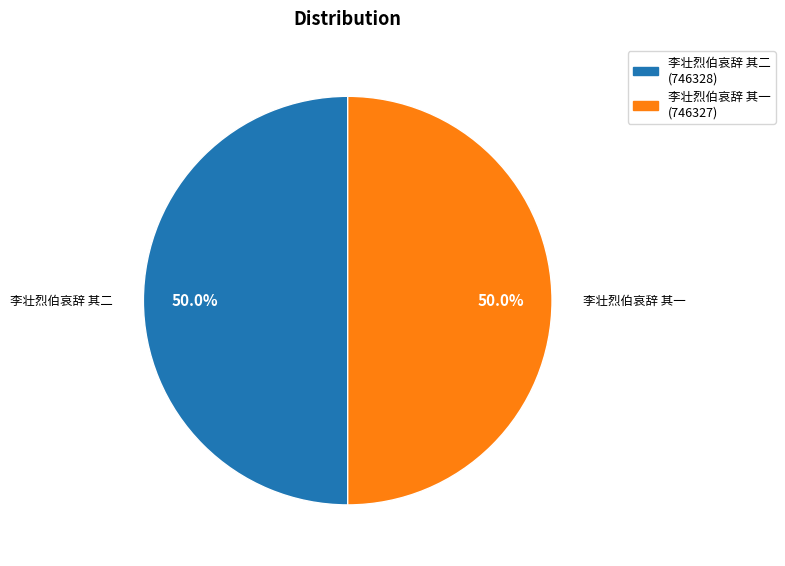

Combined, do 李壮烈伯哀辞 其一 and 李壮烈伯哀辞 其二 account for over 50%?

Yes